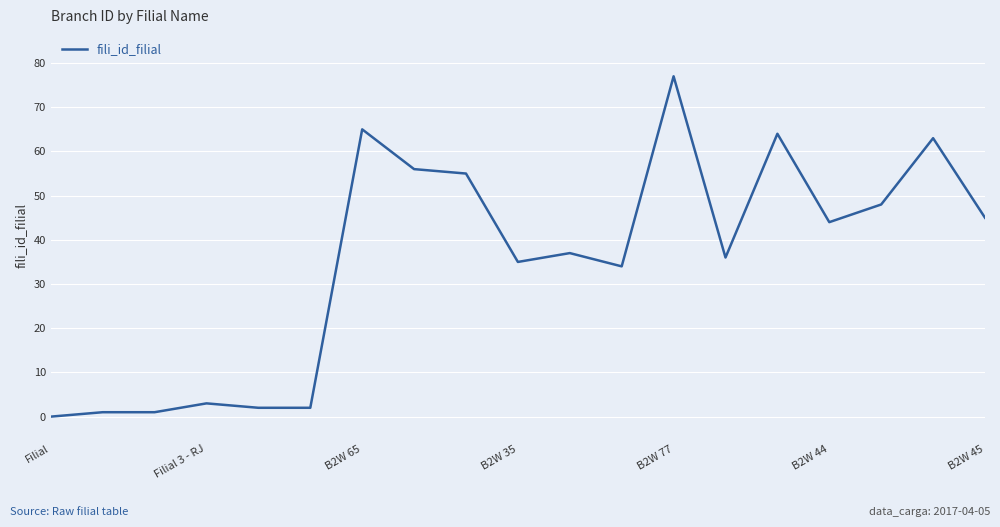

What is the sum of all values?

668